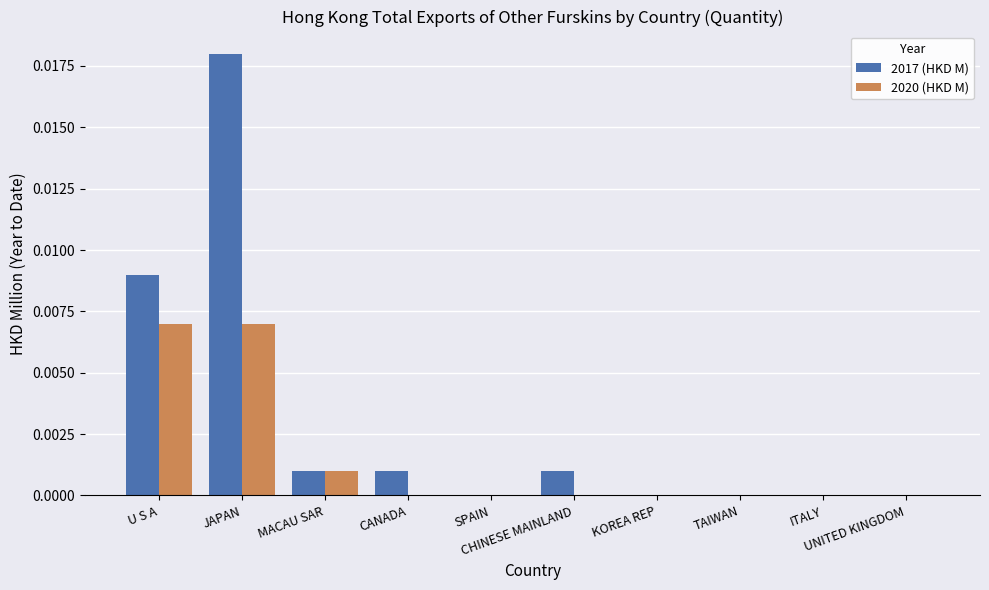

Which series has the largest total across all categories?

2017 (HKD M)